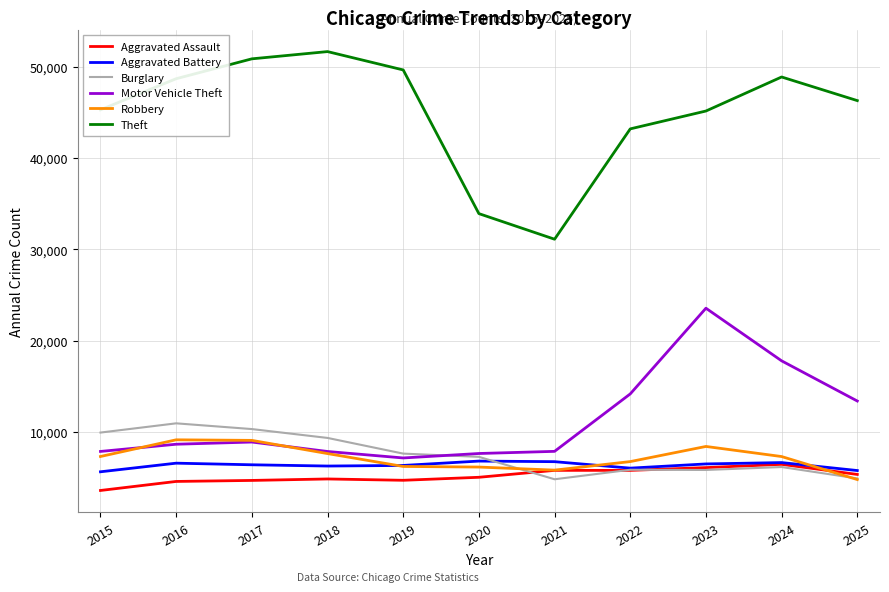

Is the value of Theft at 2019 greater than the value of Aggravated Battery at 2017?

Yes